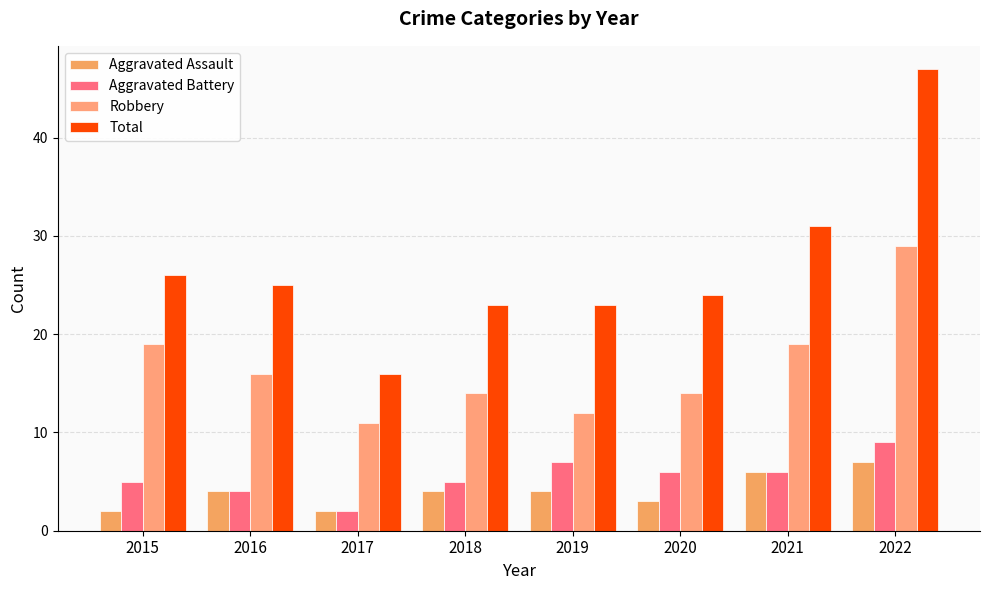

Reading left to right, extract all data points from this chart.

Aggravated Assault: 2015=2	2016=4	2017=2	2018=4	2019=4	2020=3	2021=6	2022=7
Aggravated Battery: 2015=5	2016=4	2017=2	2018=5	2019=7	2020=6	2021=6	2022=9
Robbery: 2015=19	2016=16	2017=11	2018=14	2019=12	2020=14	2021=19	2022=29
Total: 2015=26	2016=25	2017=16	2018=23	2019=23	2020=24	2021=31	2022=47